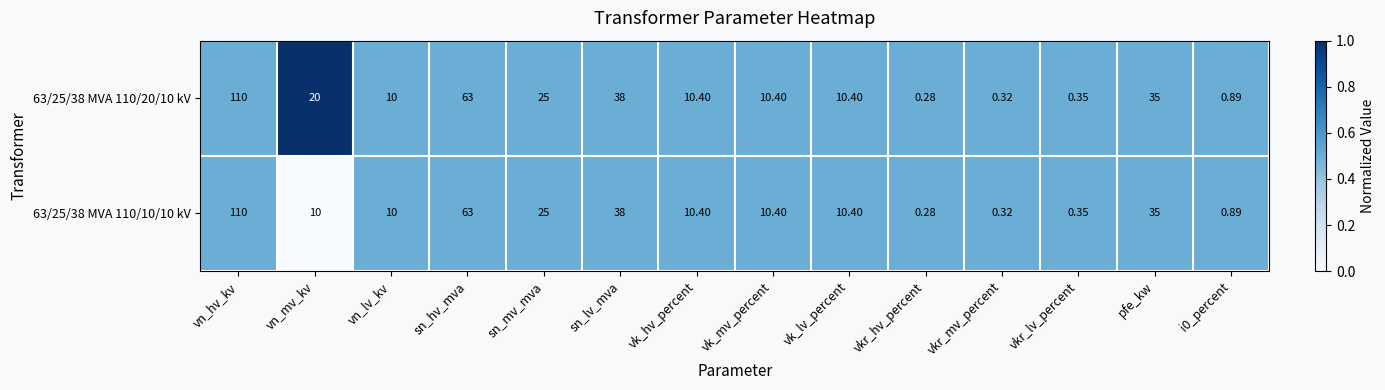

At how many categories does at least one series exceed 0?

14